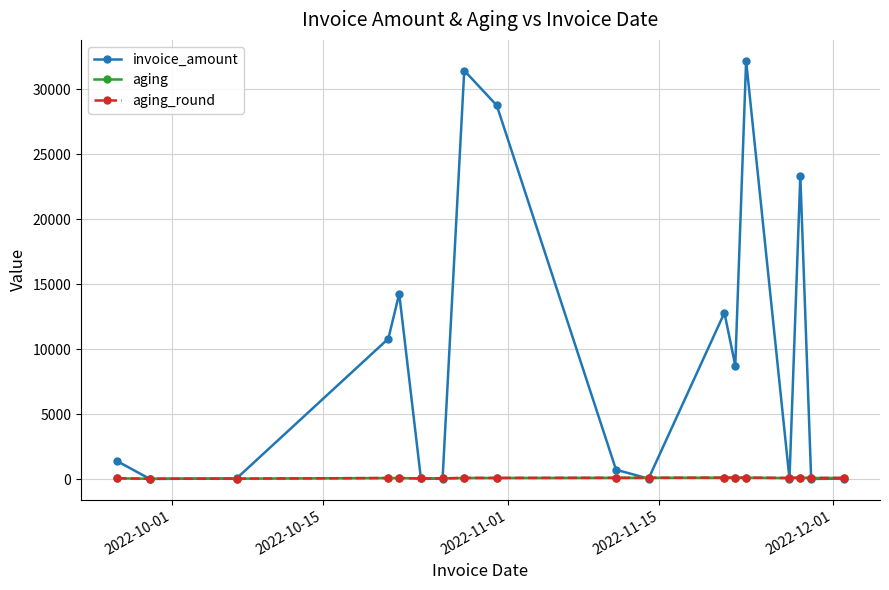

Which series has the widest spread of values?

invoice_amount